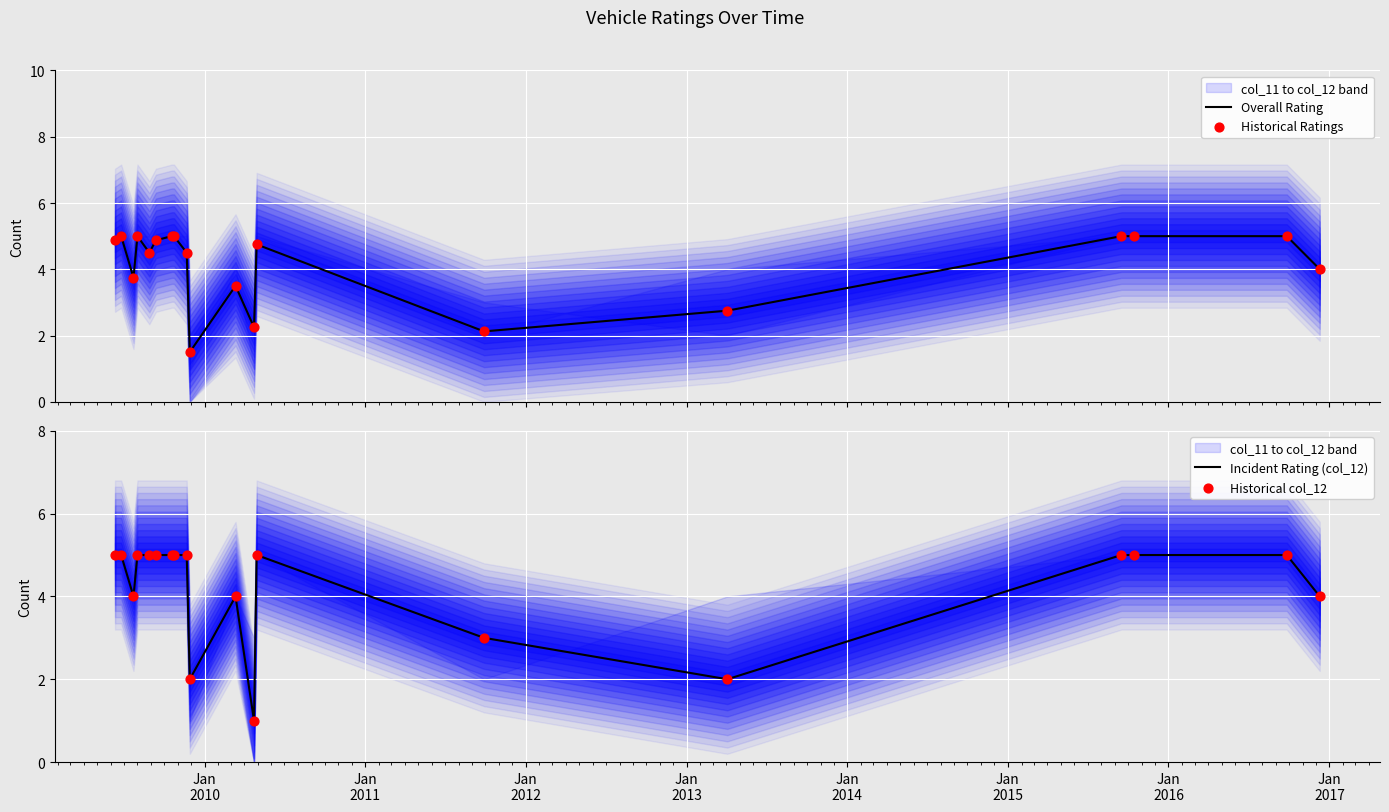

At how many categories does at least one series exceed 1?

19